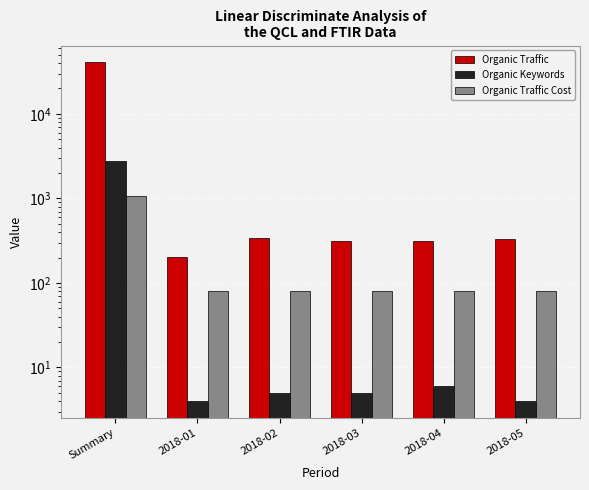

Reading left to right, extract all data points from this chart.

Organic Traffic: Summary=40638	2018-01=201	2018-02=342	2018-03=310	2018-04=310	2018-05=334
Organic Keywords: Summary=2754	2018-01=4	2018-02=5	2018-03=5	2018-04=6	2018-05=4
Organic Traffic Cost: Summary=1069	2018-01=80	2018-02=80	2018-03=80	2018-04=80	2018-05=80